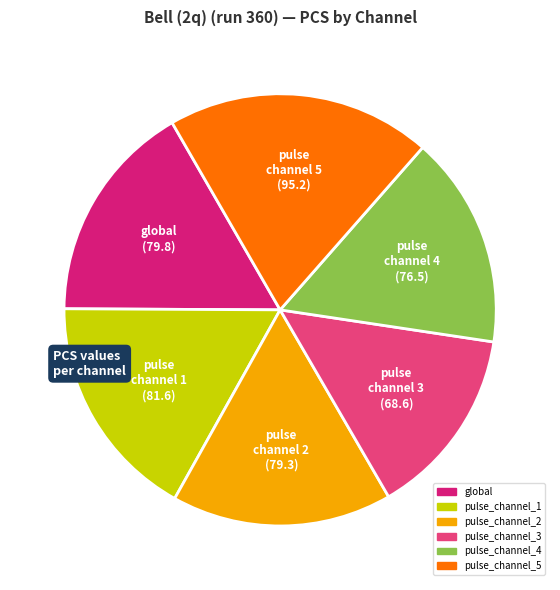

What is the largest slice in the pie chart?

pulse_channel_5